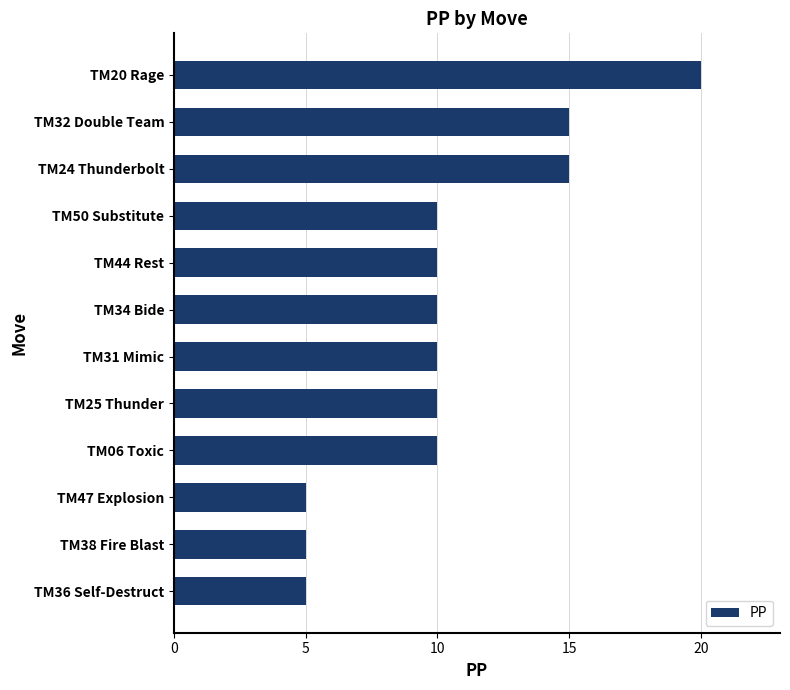

What is the ratio of the value at TM06 Toxic to the value at TM34 Bide?

1.0